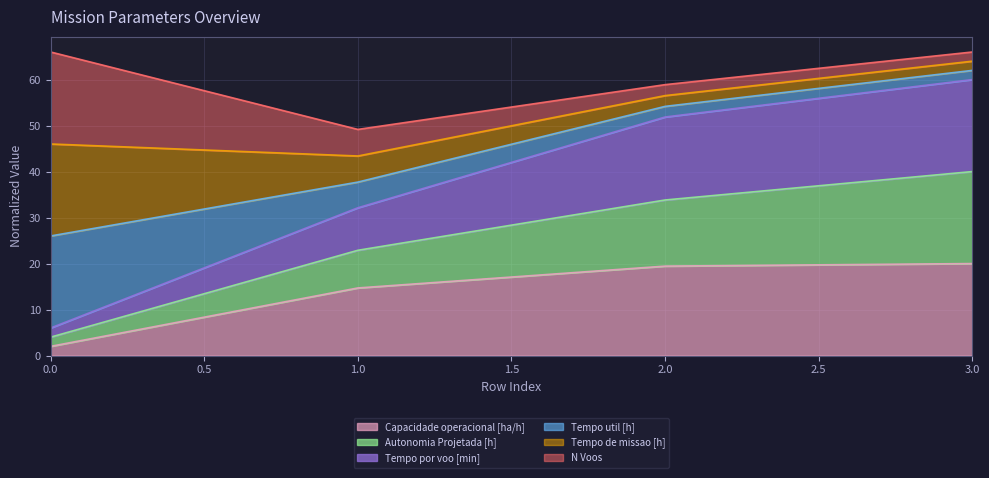

What is the highest value of the Capacidade operacional [ha/h] series?

20.0